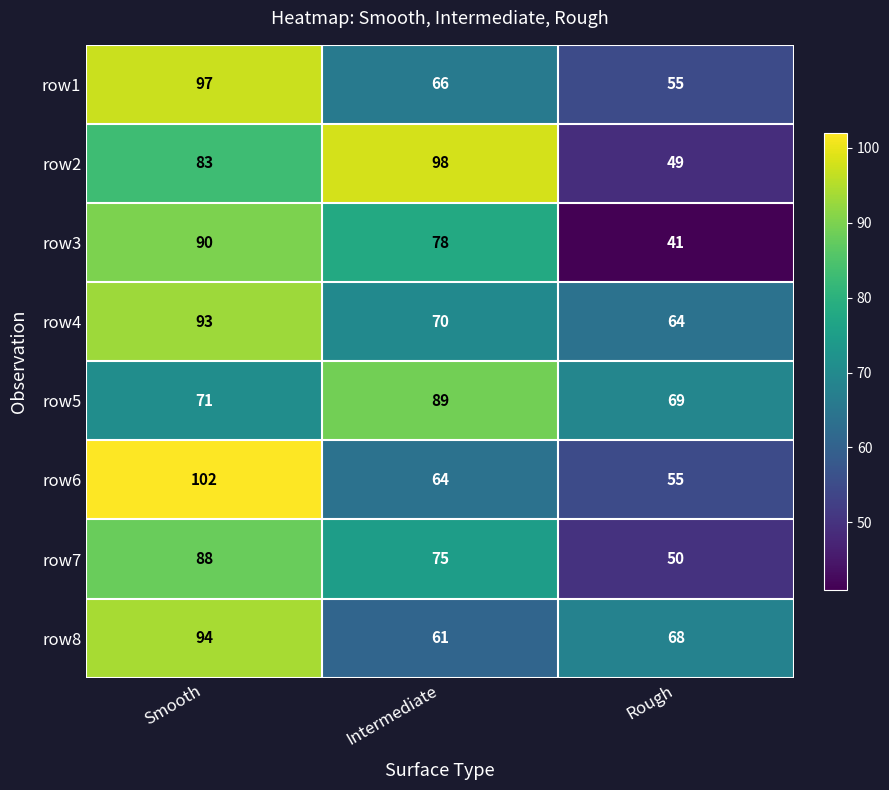

What is the difference between the highest and lowest values at Intermediate?

37